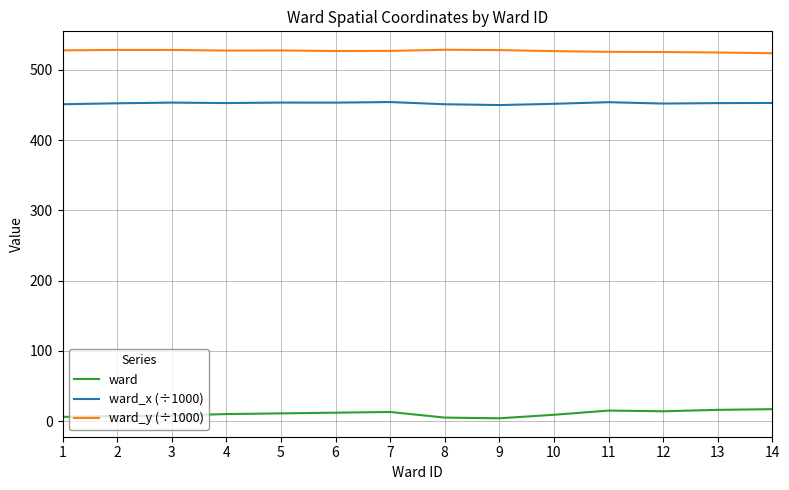

True or false: ward_x (÷1000) has a value of 451.1 at 8.

True